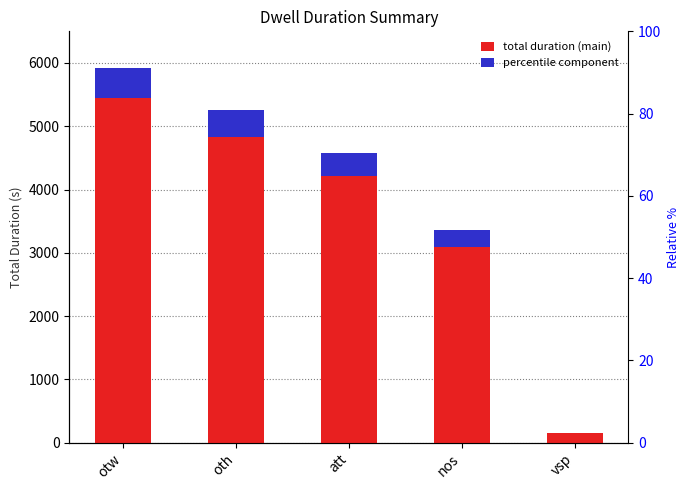

Where does the percentile component series first go above 366?

otw